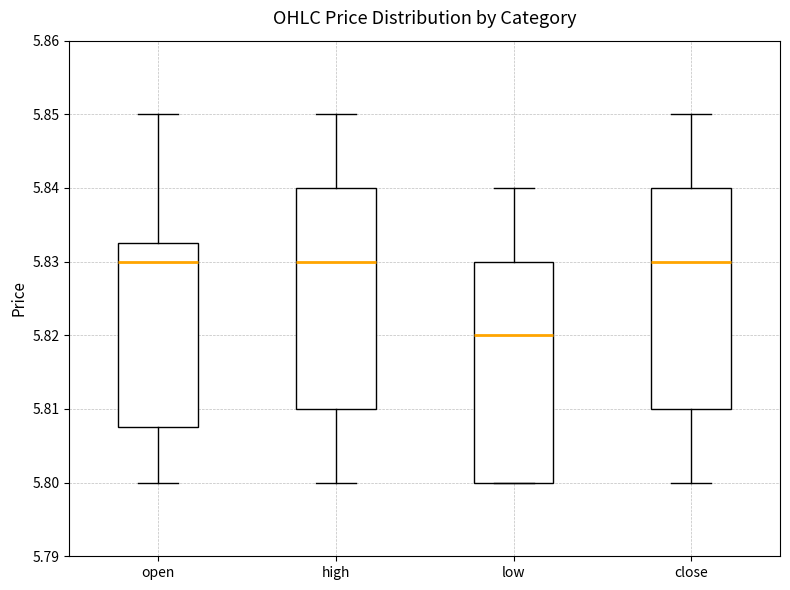

Reading left to right, transcribe this box plot: for each box, give where its median line is, the range the box spans, and where its two whiskers end, as read against the y-axis. The values are not printed on the chart, so give them approximately, as read against the axis.

open: median 5.830, box 5.808 to 5.833, whiskers 5.800 to 5.850
high: median 5.830, box 5.810 to 5.840, whiskers 5.800 to 5.850
low: median 5.820, box 5.800 to 5.830, whiskers 5.800 to 5.840
close: median 5.830, box 5.810 to 5.840, whiskers 5.800 to 5.850